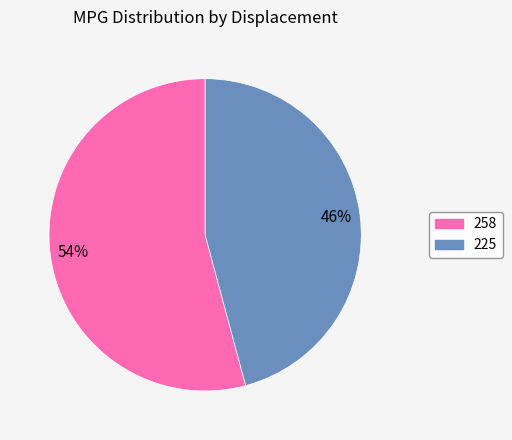

To the nearest percent, what is the combined percentage of 258 and 225?

100%